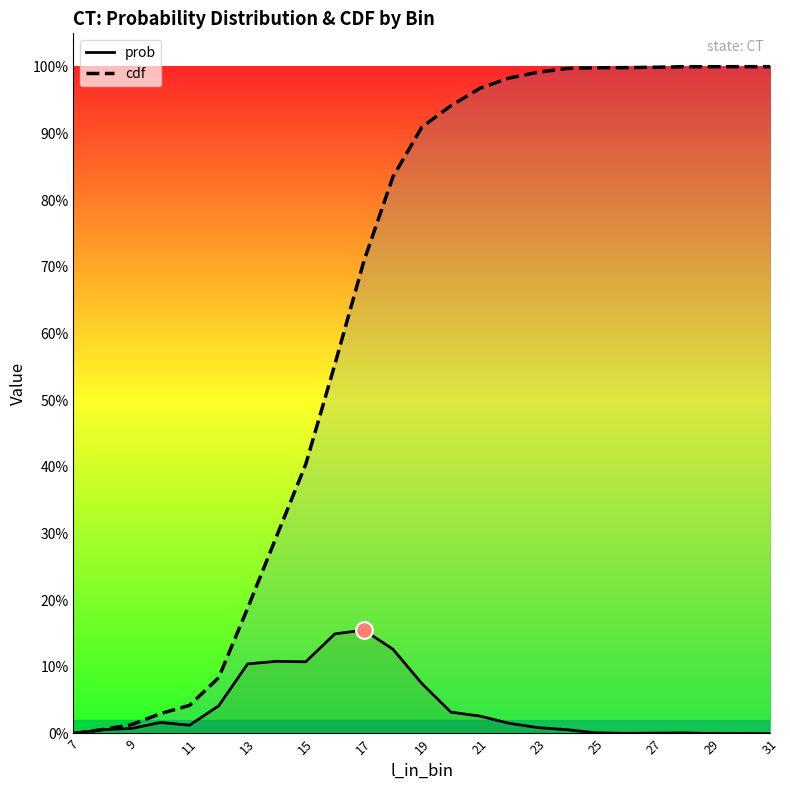

Reading left to right, what are all the values shown in this chart?

prob: 0.0	0.0	0.0	0.0	0.0	0.0	0.1	0.1	0.1	0.1	0.2	0.1	0.1	0.0	0.0	0.0	0.0	0.0	0.0	0.0	0.0	0.0	0.0	0.0	0.0
cdf: 0.0	0.0	0.0	0.0	0.0	0.1	0.2	0.3	0.4	0.6	0.7	0.8	0.9	0.9	1.0	1.0	1.0	1.0	1.0	1.0	1.0	1.0	1.0	1.0	1.0